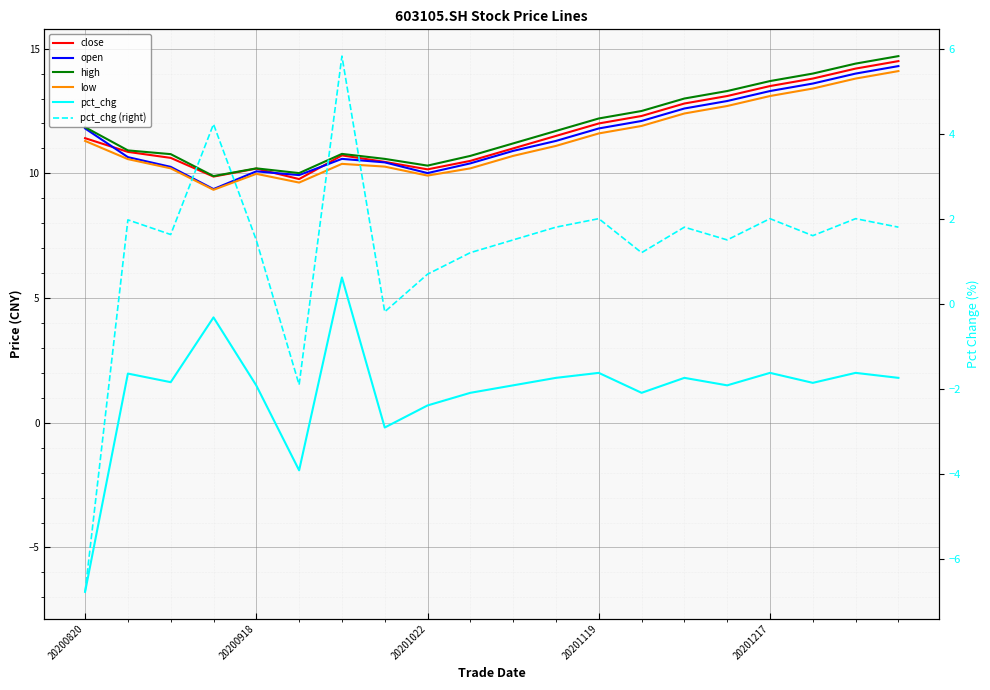

What position from the right is 7?

13